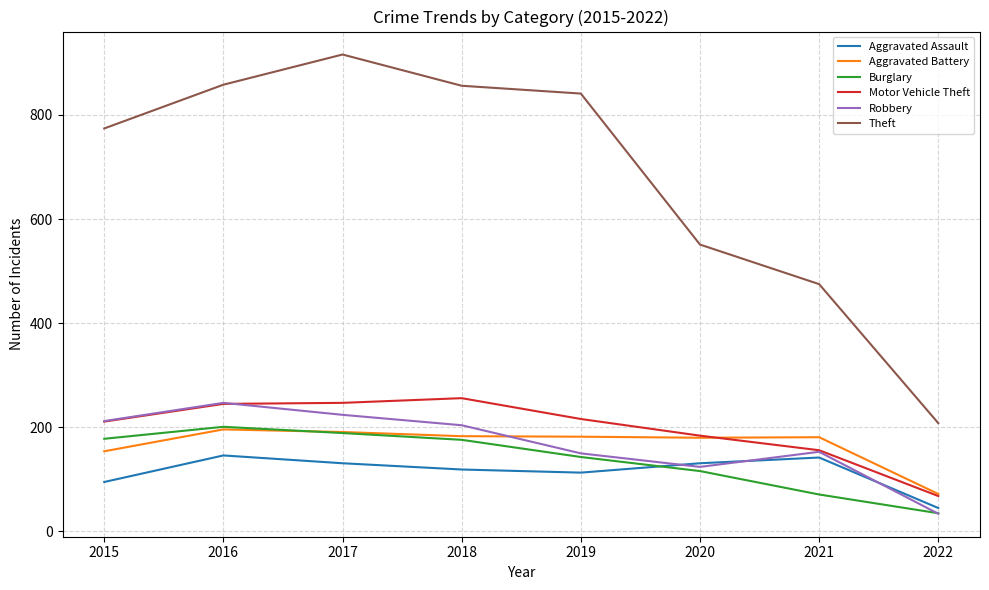

How many categories are shown in the chart?

8